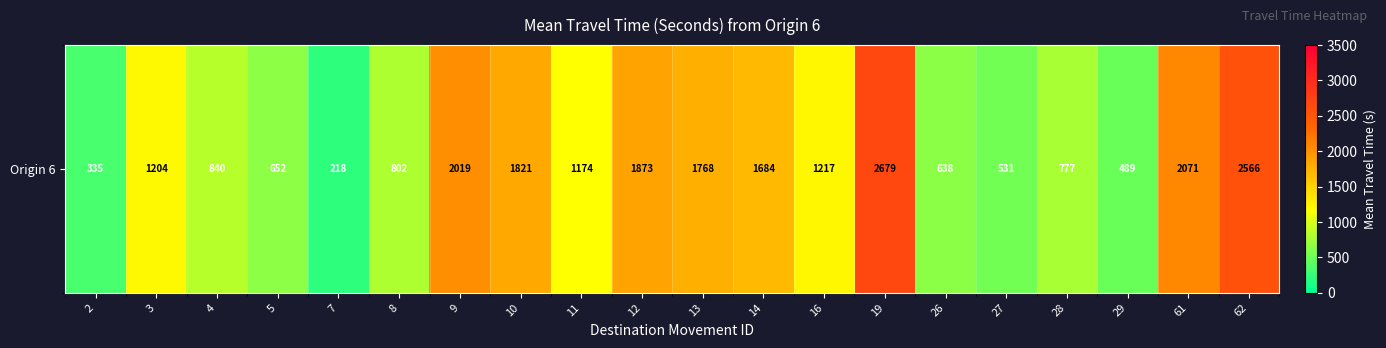

How many categories are shown in the chart?

20